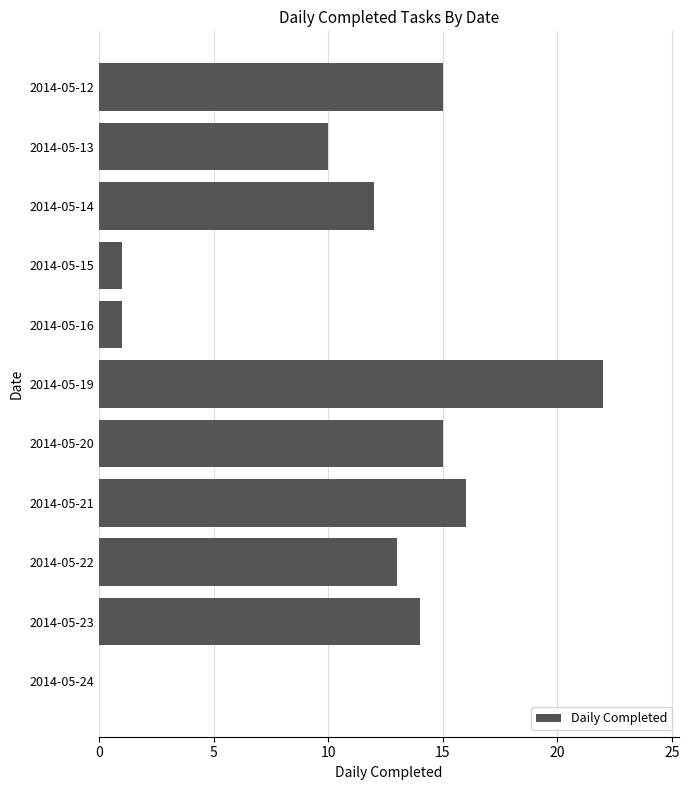

Which has a higher value, 2014-05-24 or 2014-05-23?

2014-05-23